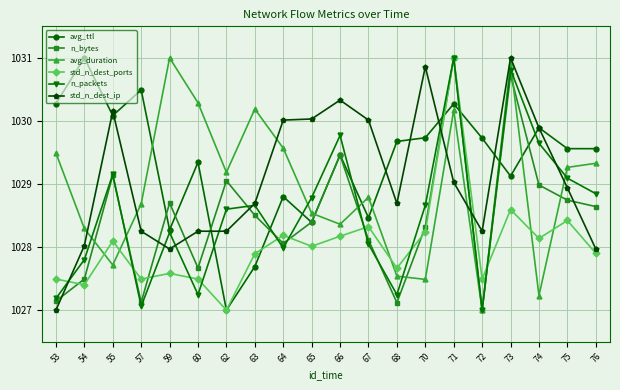

Is the value of n_packets at 67 greater than the value of std_n_dest_ports at 75?

No